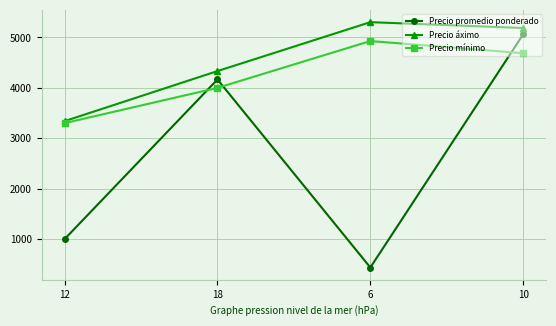

What are all the series names shown in the legend?

Precio promedio ponderado, Precio áximo, Precio mínimo